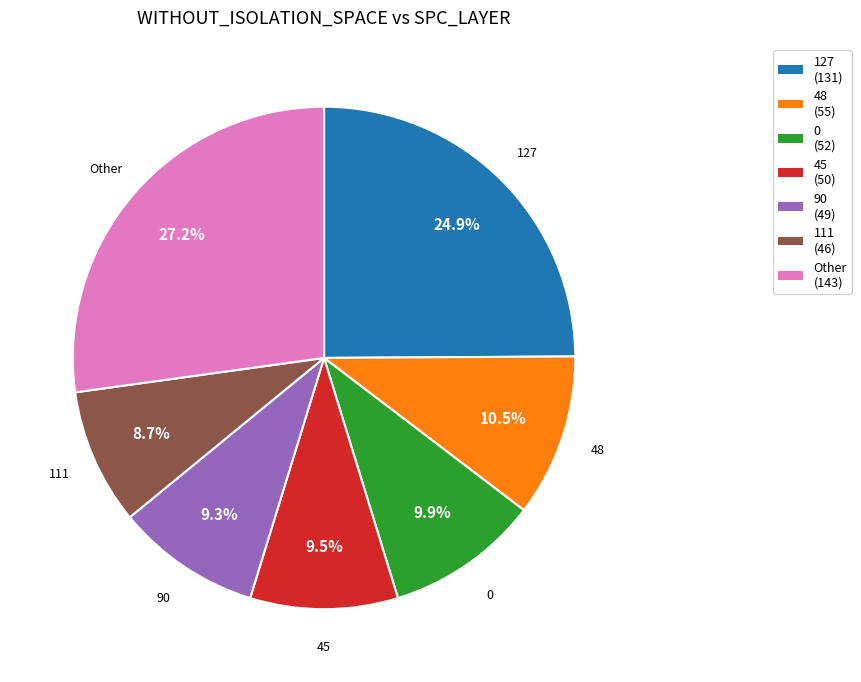

Is there any slice that represents more than half of the pie?

No